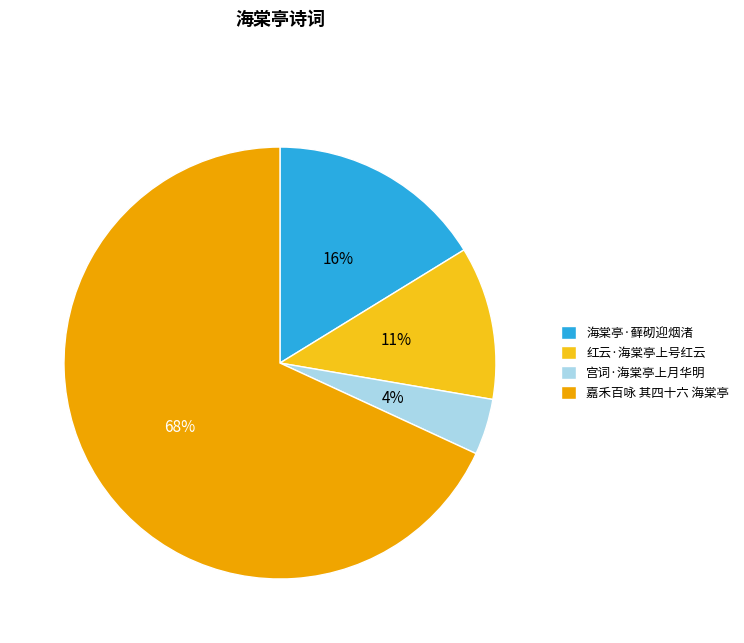

Rank the categories by value from lowest to highest.

宫词·海棠亭上月华明, 红云·海棠亭上号红云, 海棠亭·藓砌迎烟渚, 嘉禾百咏 其四十六 海棠亭